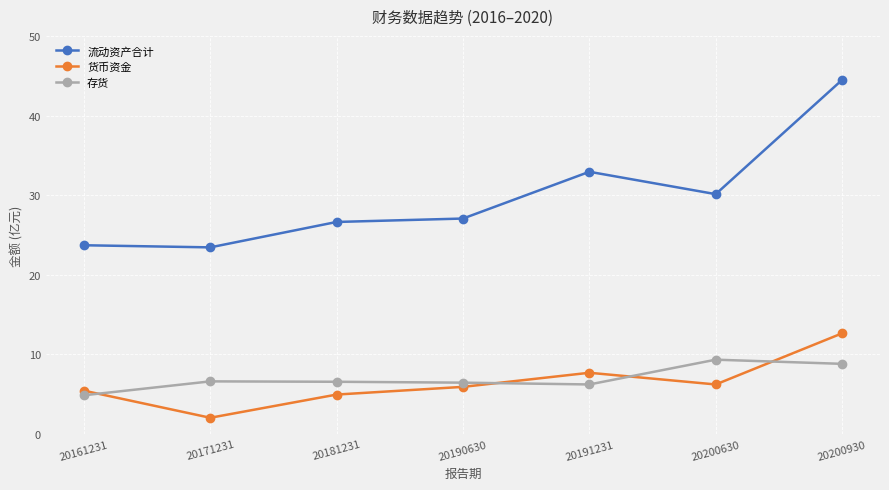

What is the sum of all 流动资产合计 values?

20841796845.6